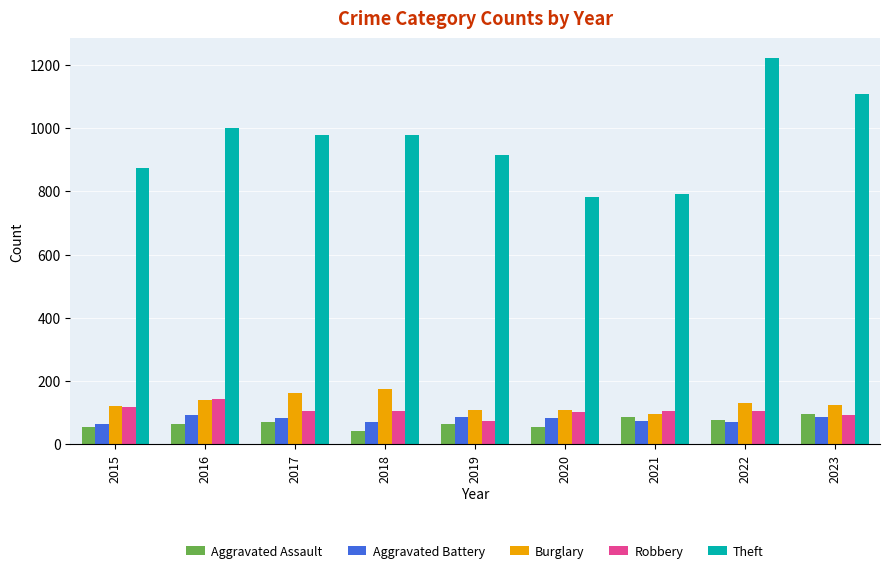

The Aggravated Battery series shows 46 at 2023. True or false?

False